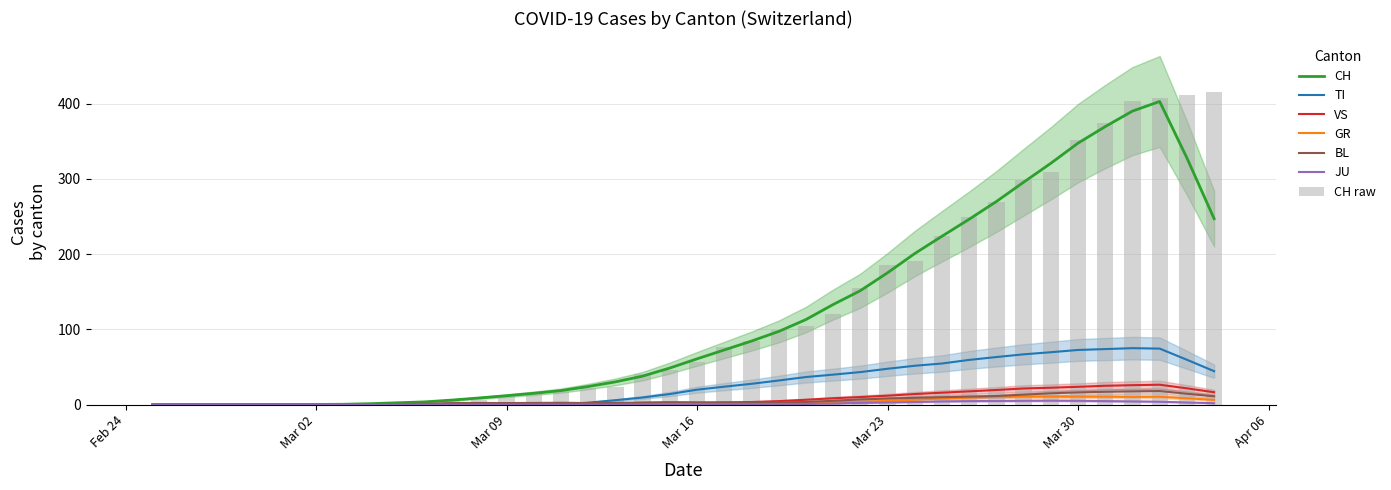

What position from the left is Mar 09?

14